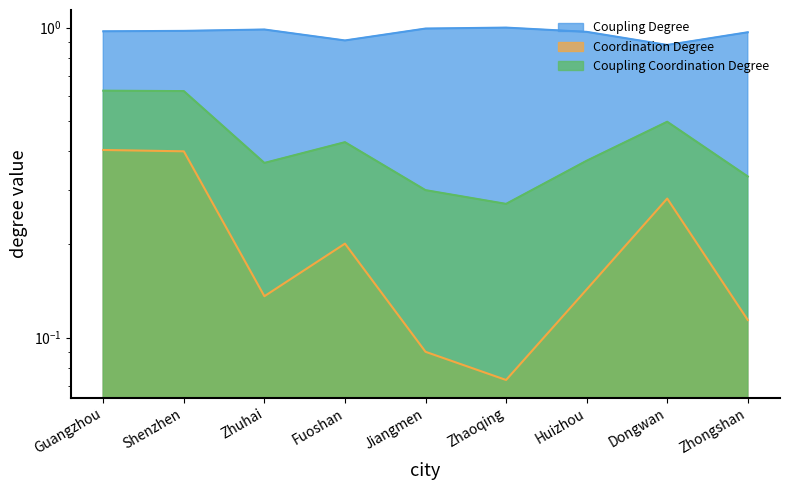

What is the total value across all series at Fuoshan?

1.5